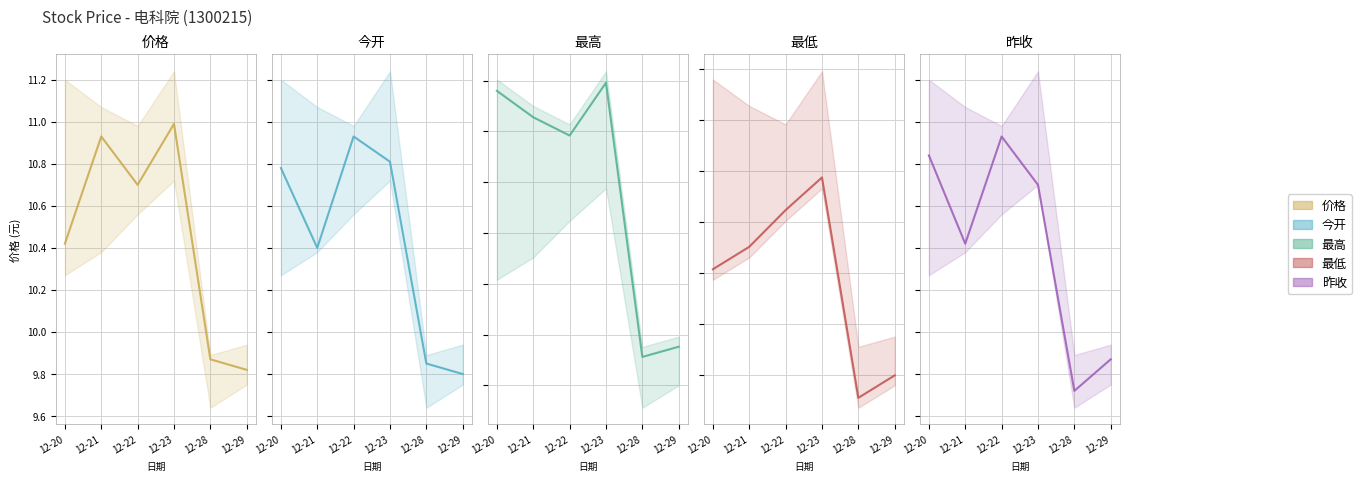

Reading left to right, extract all data points from this chart.

价格: 12-20=10.4	12-21=10.9	12-22=10.7	12-23=11.0	12-28=9.9	12-29=9.8
今开: 12-20=10.8	12-21=10.4	12-22=10.9	12-23=10.8	12-28=9.8	12-29=9.8
最高: 12-20=11.2	12-21=11.1	12-22=11.0	12-23=11.2	12-28=9.9	12-29=9.9
最低: 12-20=10.3	12-21=10.4	12-22=10.6	12-23=10.7	12-28=9.6	12-29=9.8
昨收: 12-20=10.8	12-21=10.4	12-22=10.9	12-23=10.7	12-28=9.7	12-29=9.9